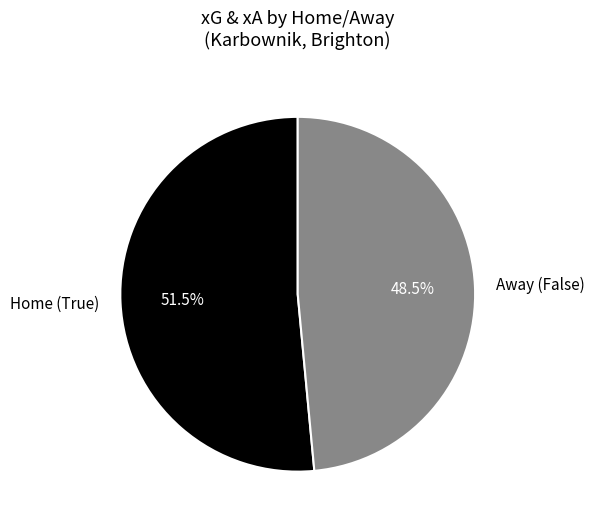

Approximately how many times larger is the value at Home (True) compared to Away (False)?

1.1